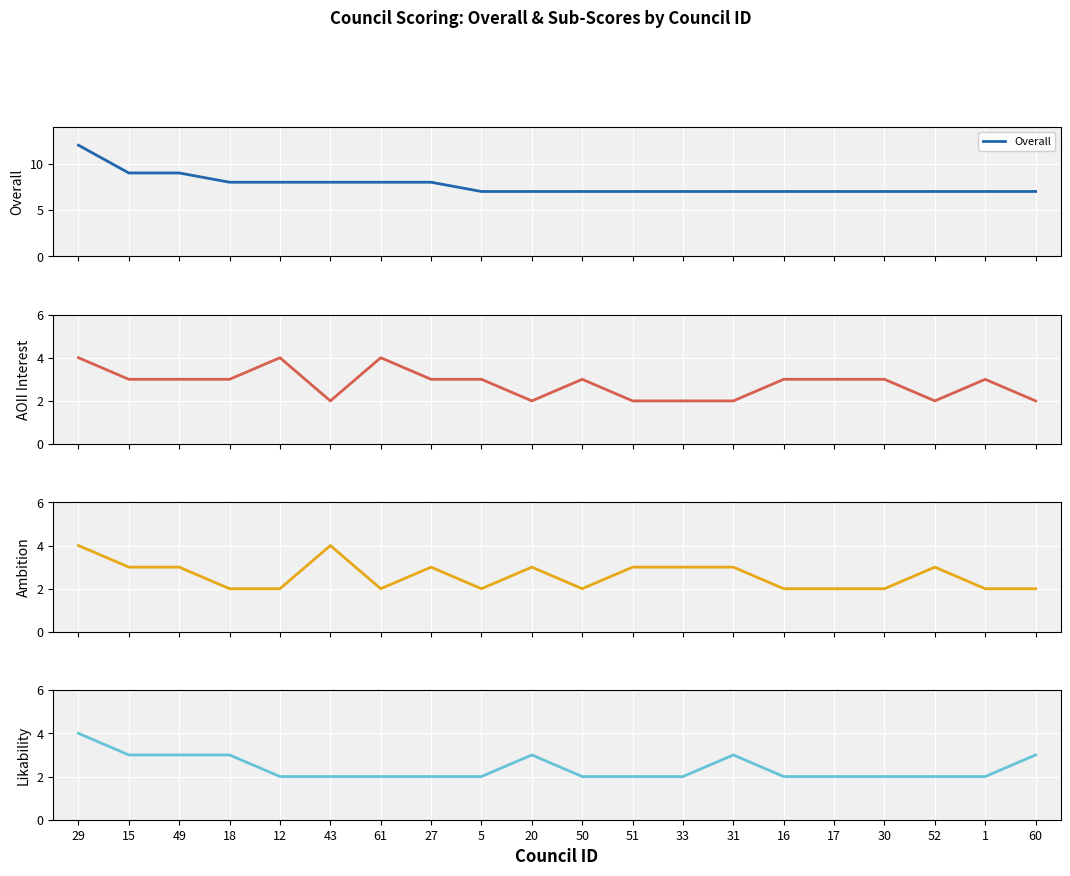

True or false: AOII Interest (0 - Standard Round) has a value of 4 at 15.

False